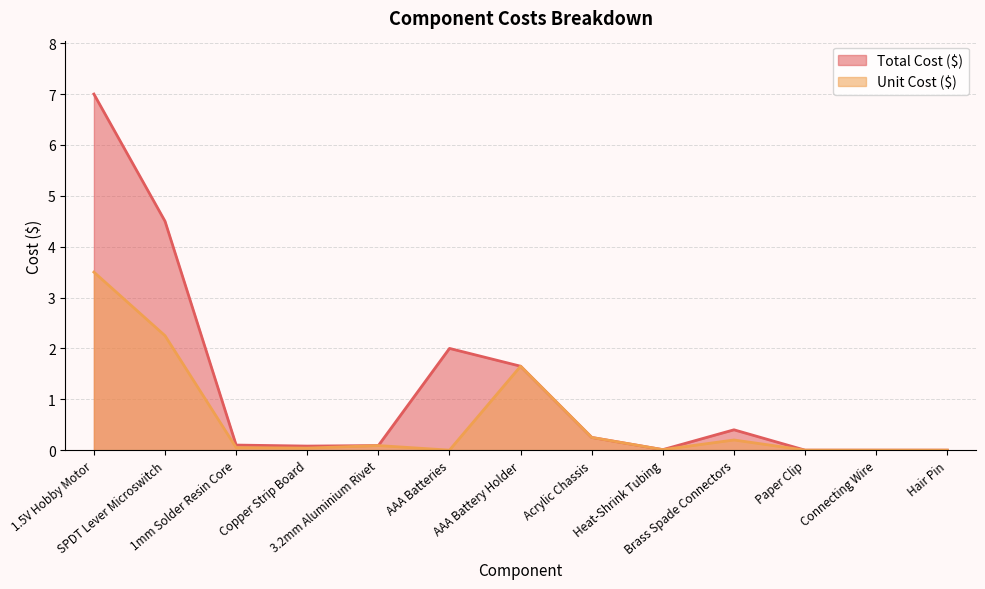

At which label is Unit Cost ($) closest to 1?

AAA Battery Holder